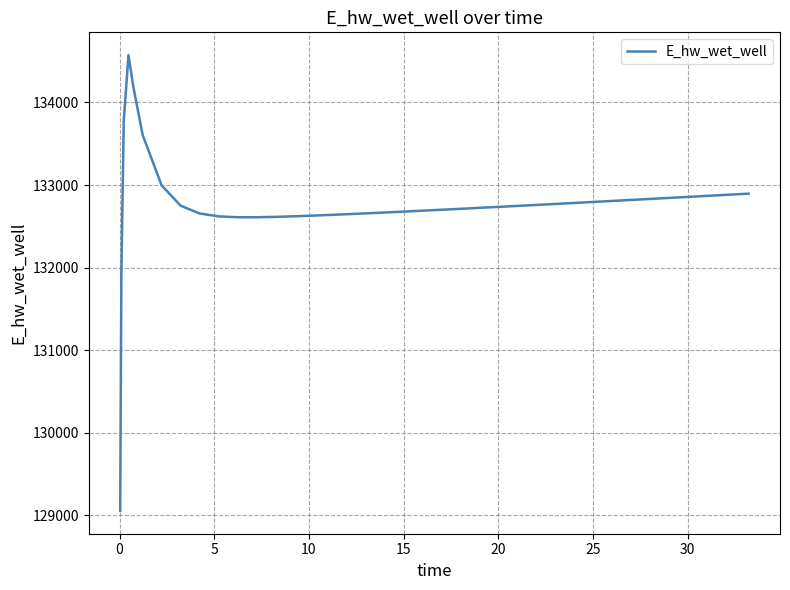

What is the difference between the maximum and minimum values?

5523.8